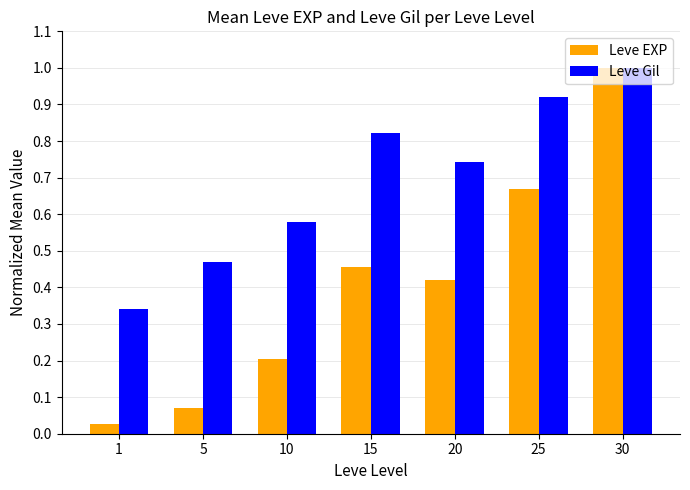

What is the sum of all Leve EXP values?

2.8